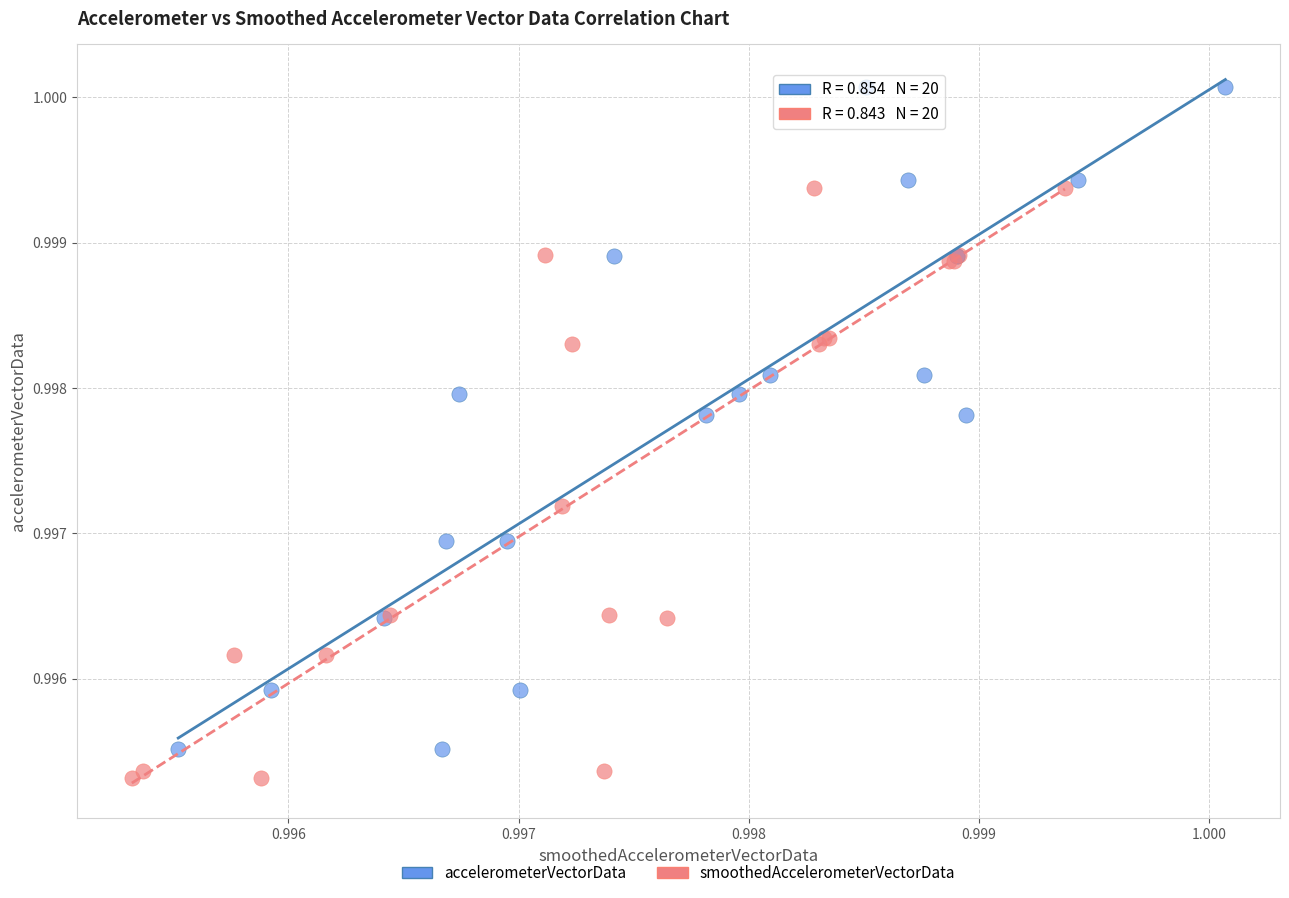

Which series contains the highest Y value?

accelerometerVectorData